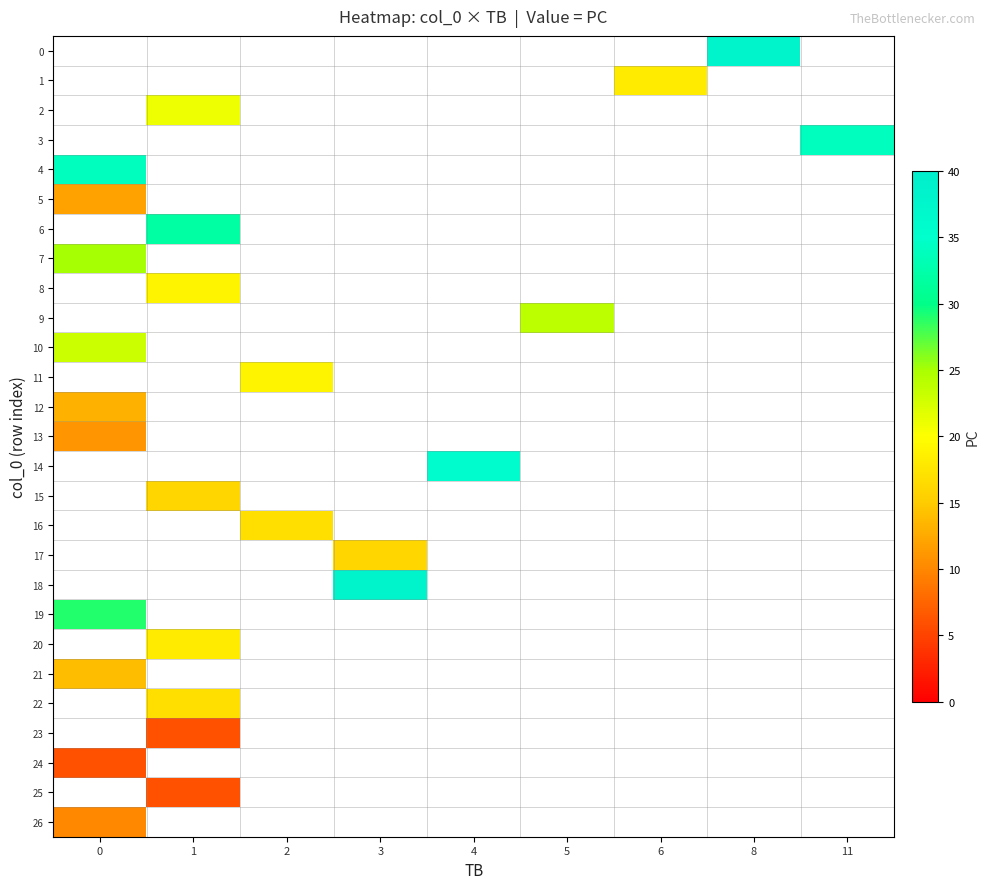

Which category has the highest value across all series?

8